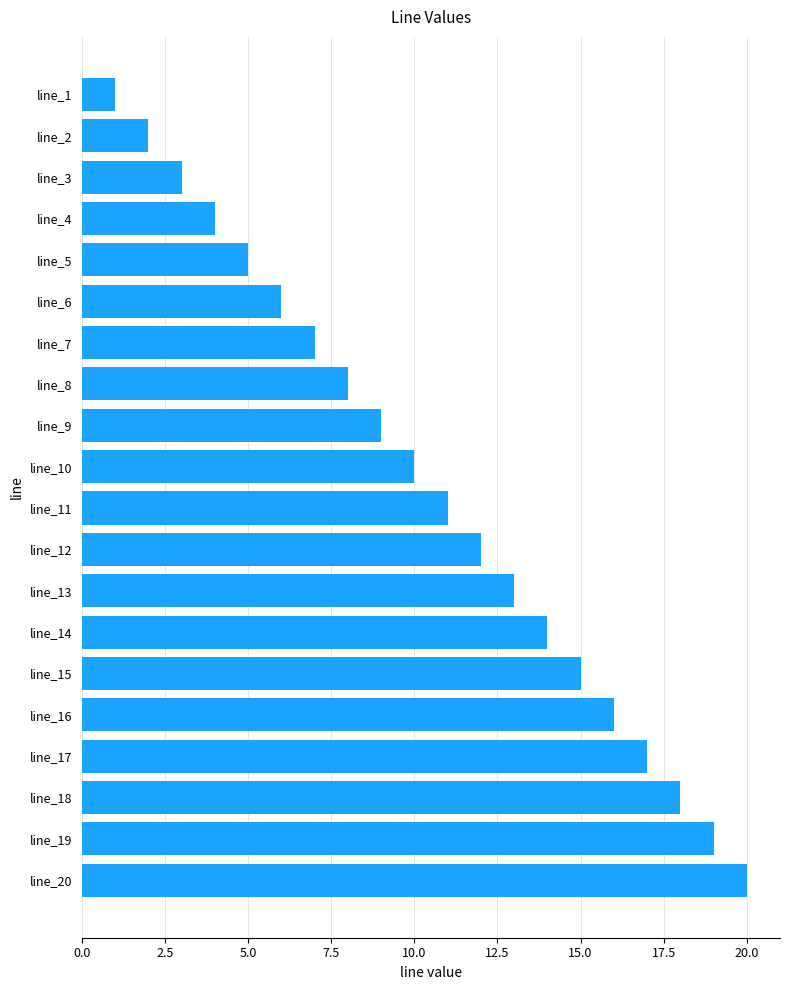

Reading bottom to top, extract all data points from this chart.

20	19	18	17	16	15	14	13	12	11	10	9	8	7	6	5	4	3	2	1